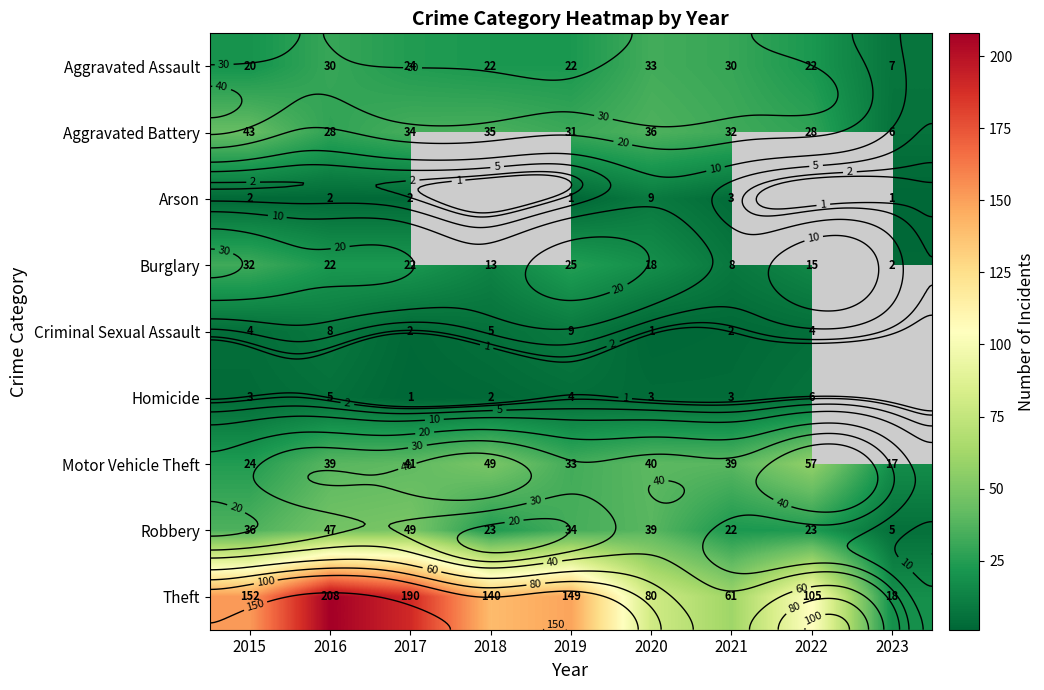

Where is Burglary nearest to the value 17?

2020